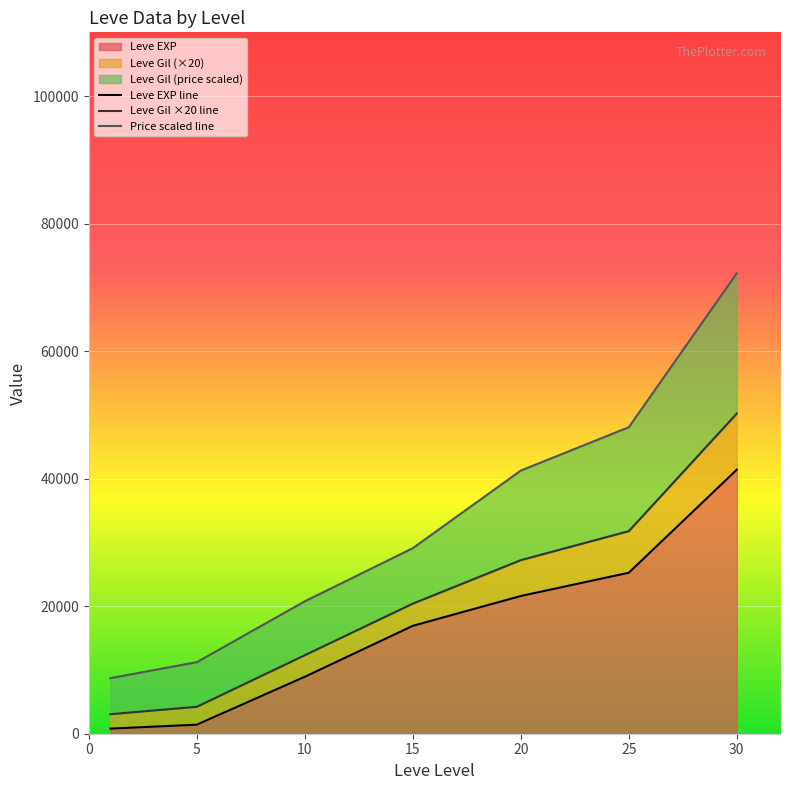

Which category has the highest value across all series?

30